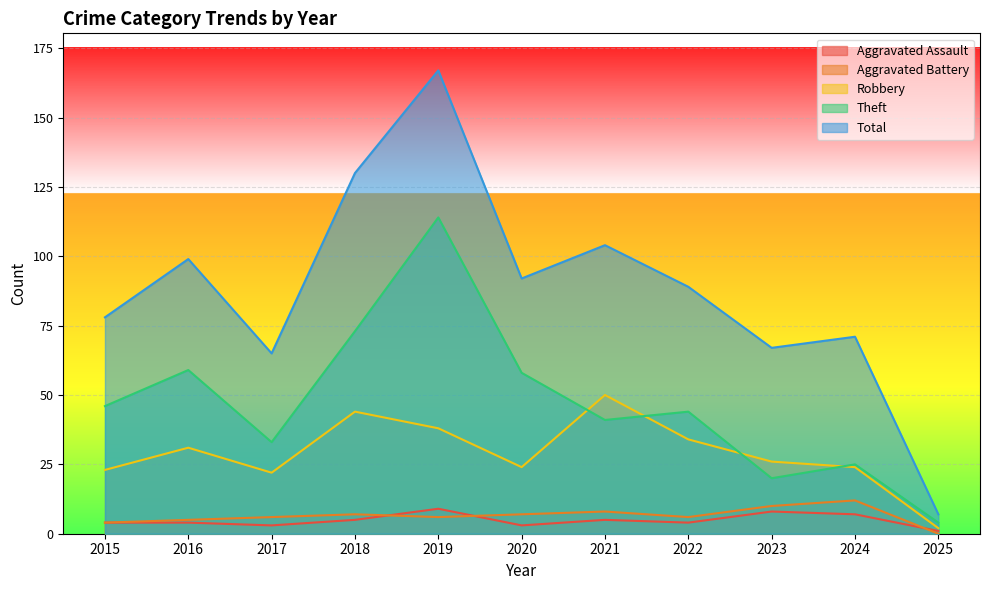

At which category does the chart reach its peak across all series?

2019